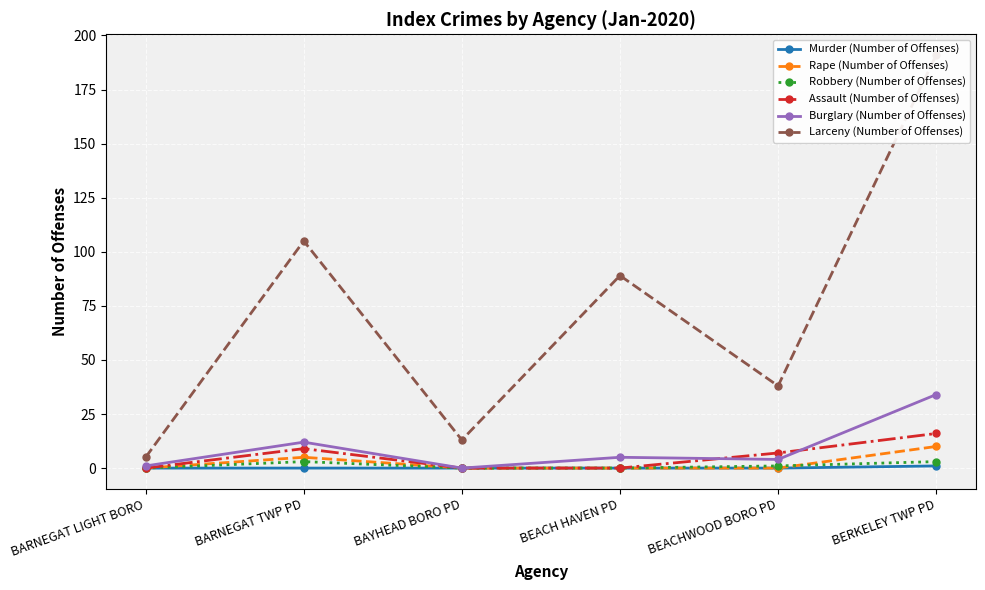

What is the difference between the maximum and minimum values in the Larceny (Number of Offenses) series?

186